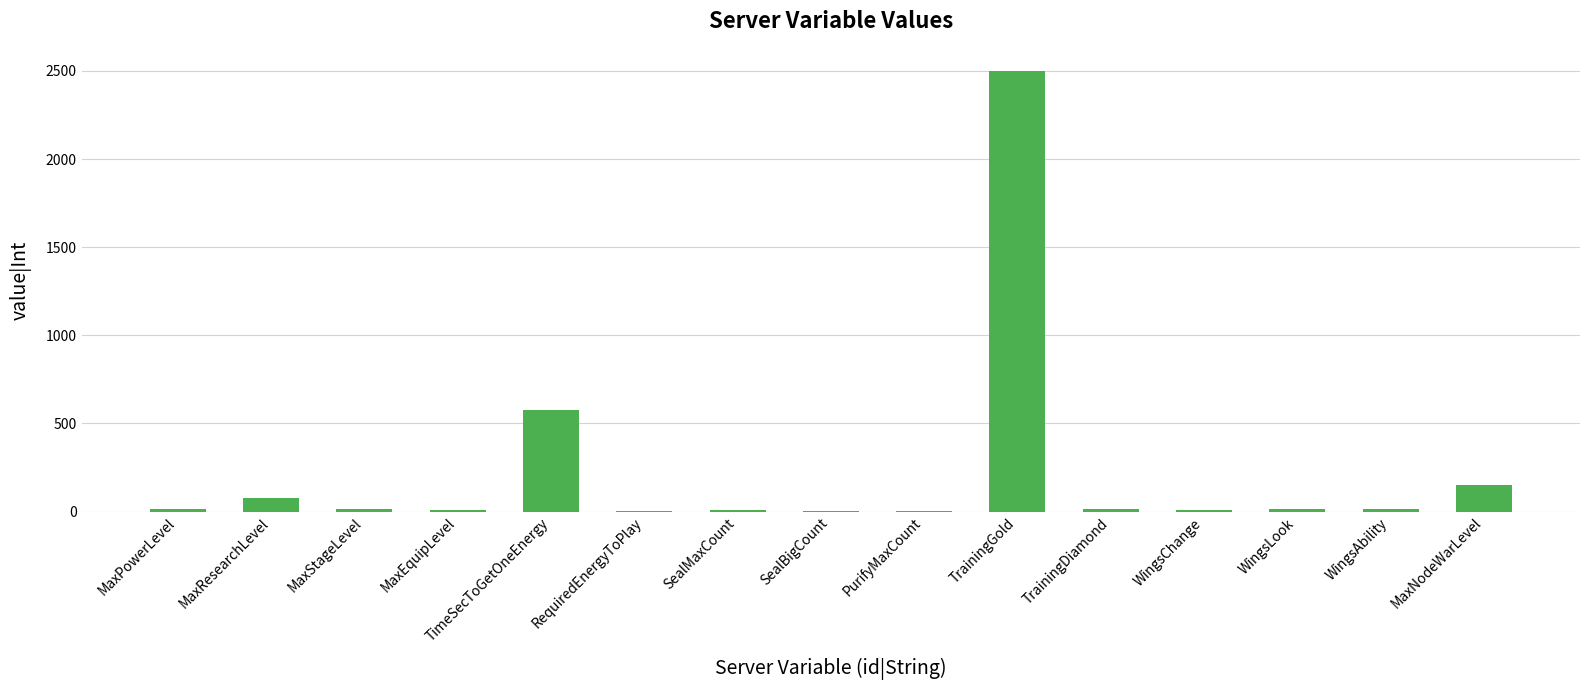

Between WingsLook and TimeSecToGetOneEnergy, which is larger?

TimeSecToGetOneEnergy